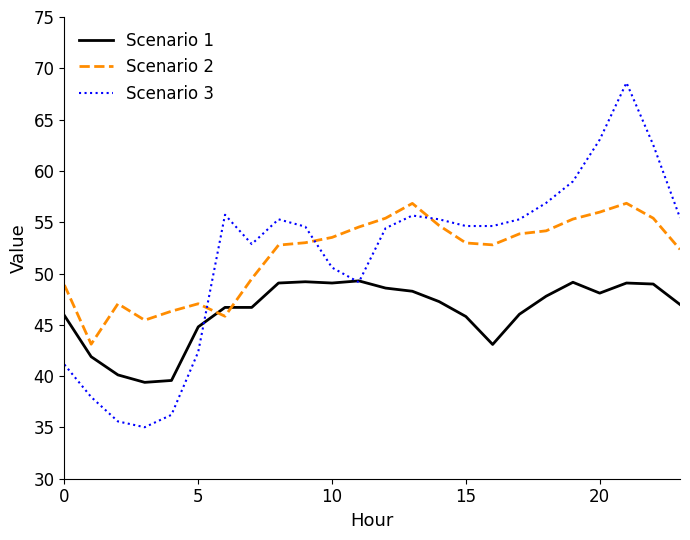

After their last crossing, which series has the higher values: Scenario 2 or Scenario 1?

Scenario 2